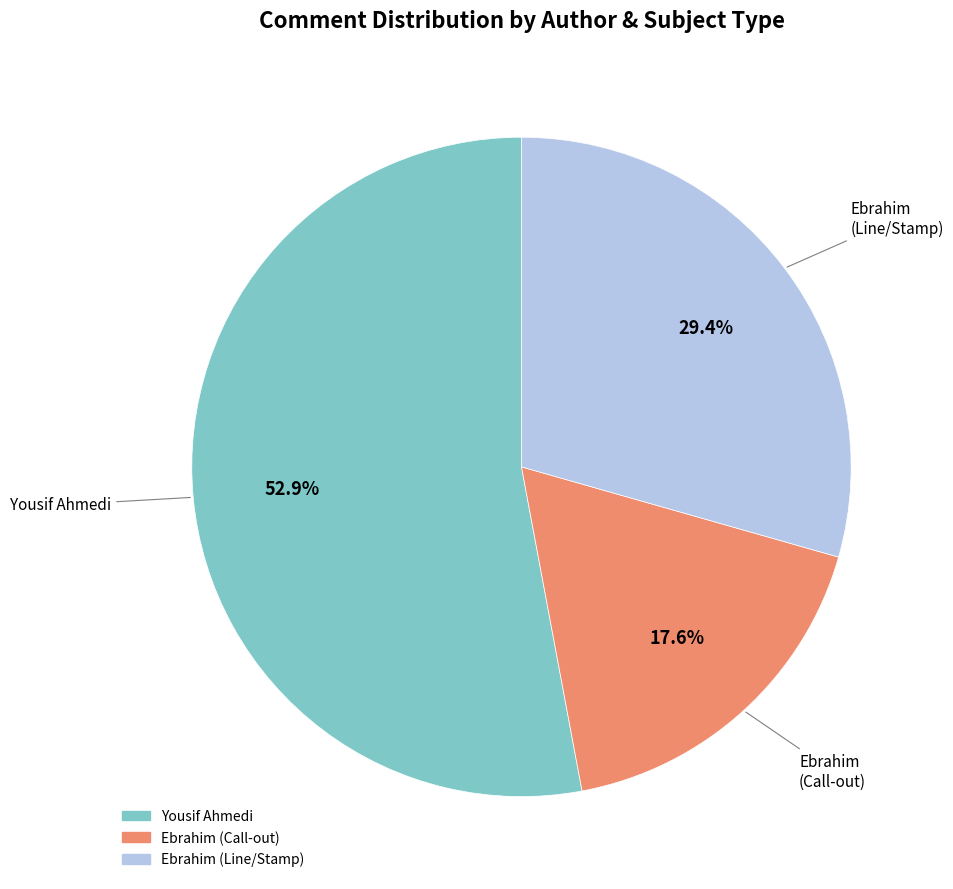

Which category has the smallest portion of the pie?

Ebrahim (Call-out)